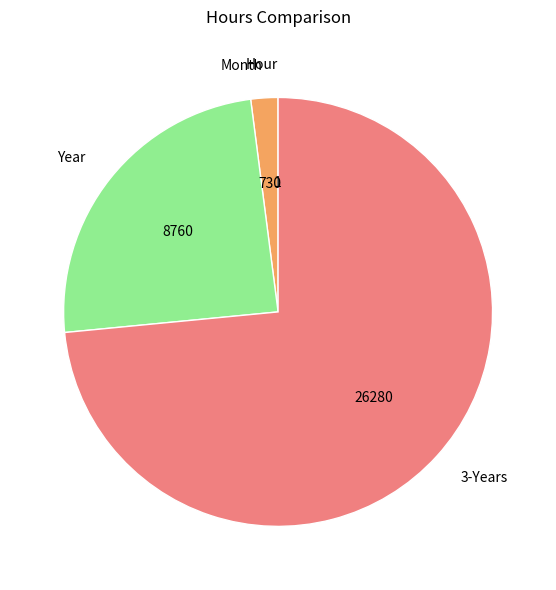

Is it true that Year is 30% of the pie?

False